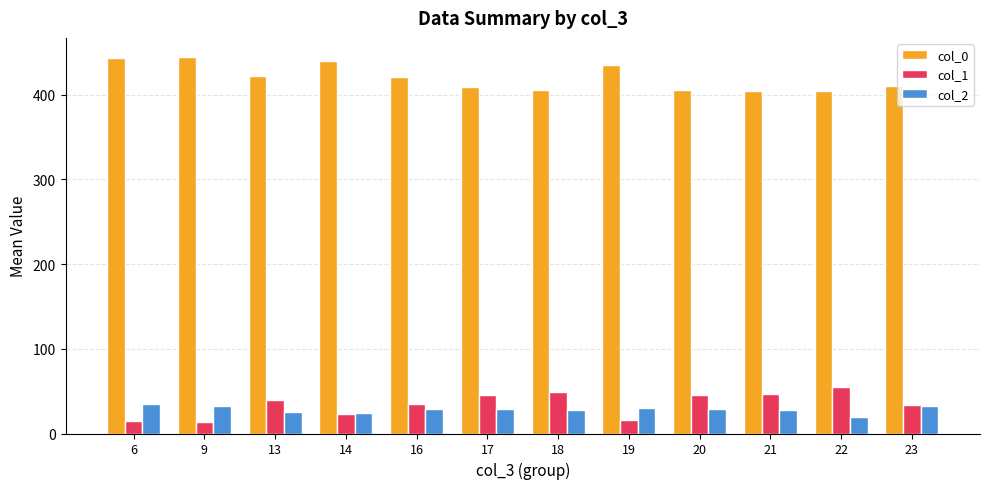

What is the value of the col_0 bar at the 2nd from the left?

445.0